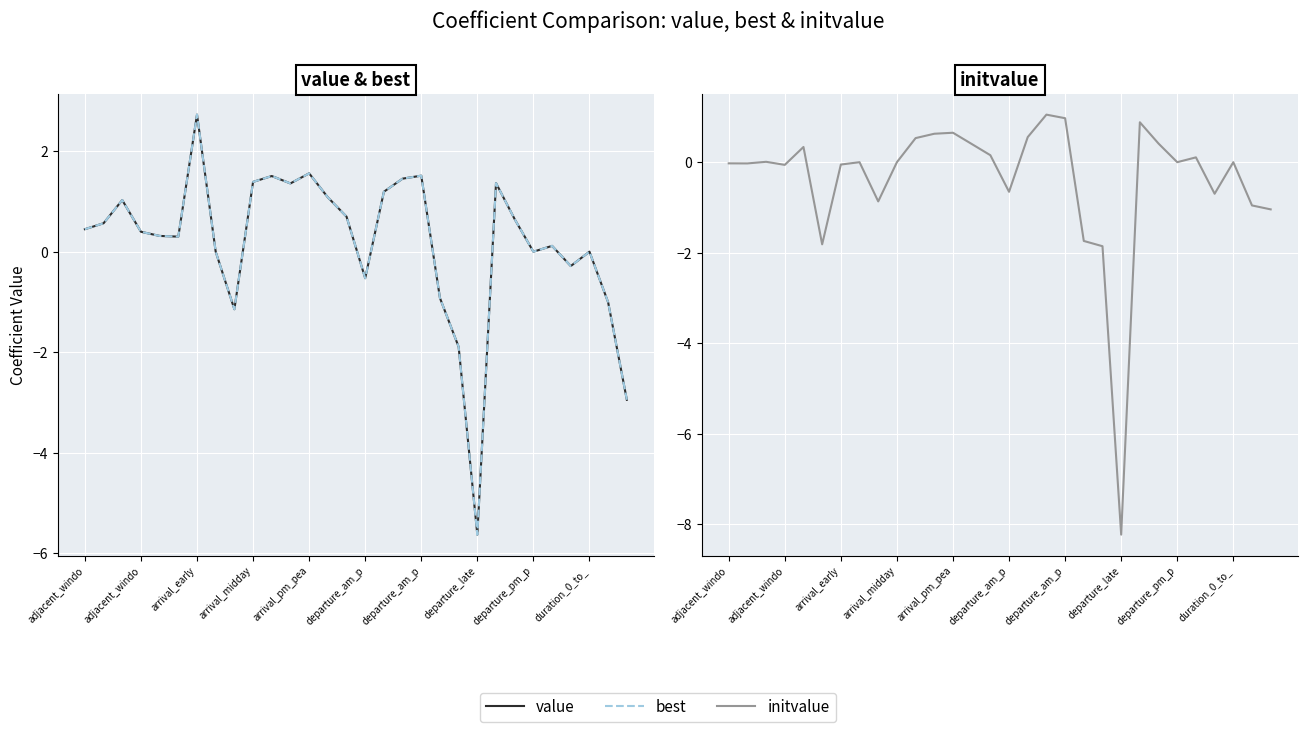

Reading left to right, transcribe all the data shown in this chart.

value: 0.4	0.6	1.0	0.4	0.3	0.3	2.7	0.0	-1.1	1.4	1.5	1.4	1.6	1.1	0.7	-0.5	1.2	1.5	1.5	-0.9	-1.9	-5.6	1.4	0.6	0.0	0.1	-0.3	0.0	-1.0	-2.9
best: 0.4	0.6	1.0	0.4	0.3	0.3	2.7	0.0	-1.1	1.4	1.5	1.4	1.6	1.1	0.7	-0.5	1.2	1.5	1.5	-0.9	-1.9	-5.6	1.4	0.6	0.0	0.1	-0.3	0.0	-1.0	-2.9
initvalue: -0.0	-0.0	0.0	-0.1	0.3	-1.8	-0.1	0.0	-0.9	0.0	0.5	0.6	0.7	0.4	0.2	-0.7	0.6	1.1	1.0	-1.7	-1.9	-8.2	0.9	0.4	0.0	0.1	-0.7	0.0	-1.0	-1.0